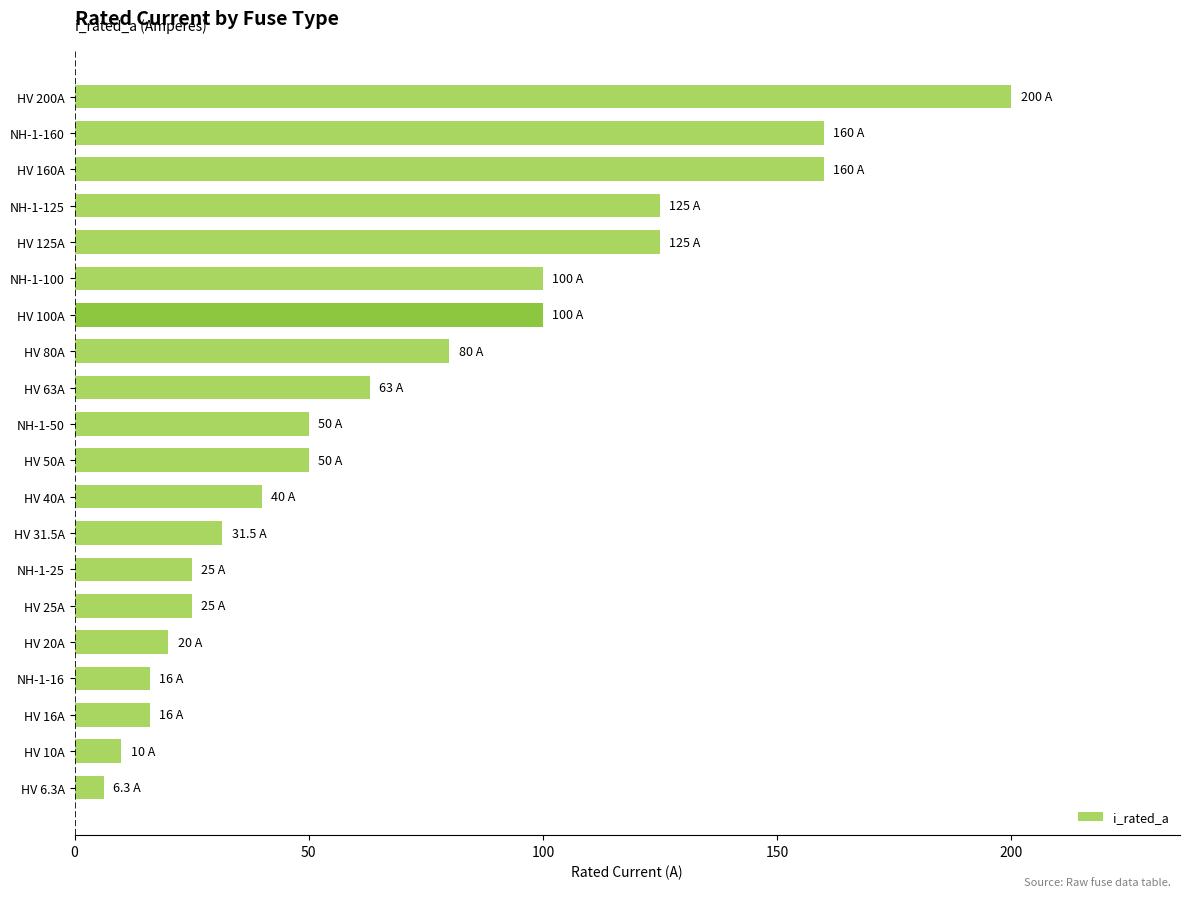

The chart shows a value of 12.2 at NH-1-25. True or false?

False